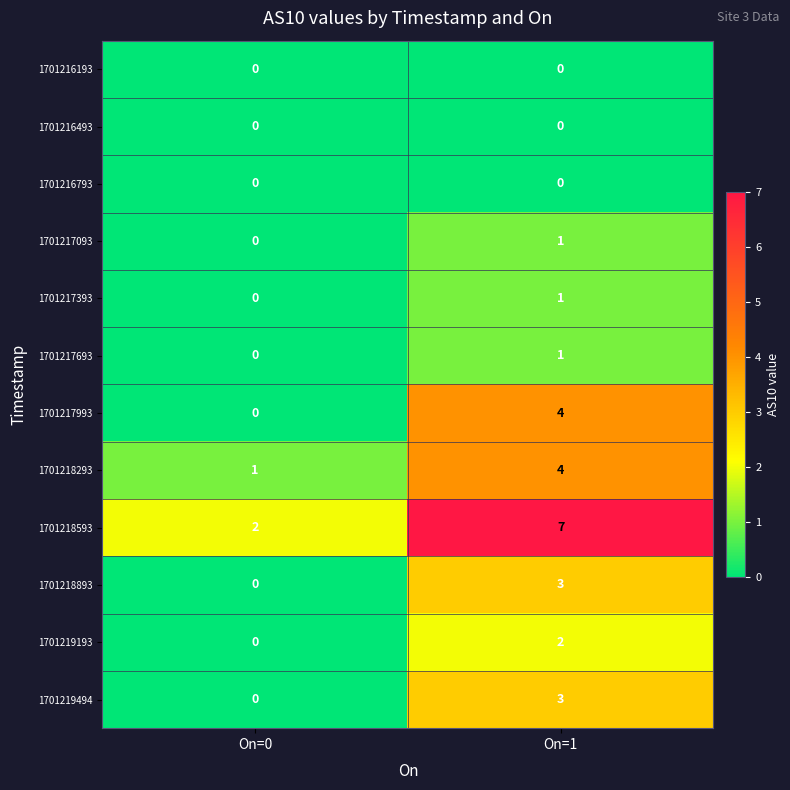

What is the difference between the 1701217993 values at On=1 and On=0?

4